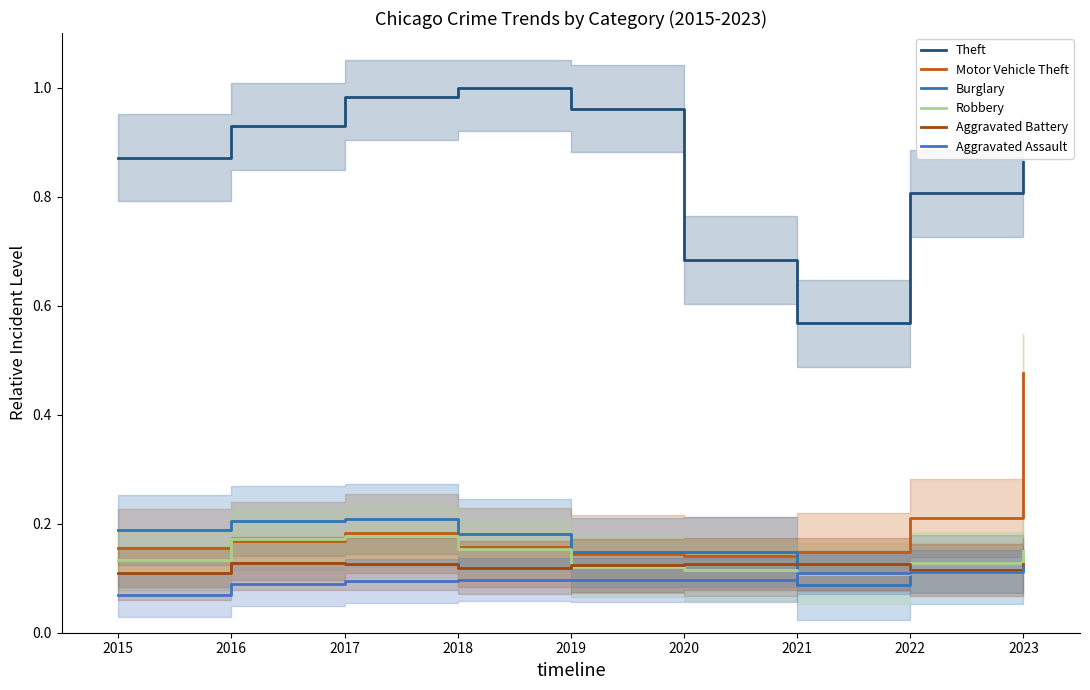

What is the difference between the maximum and minimum values in the Robbery series?

0.1